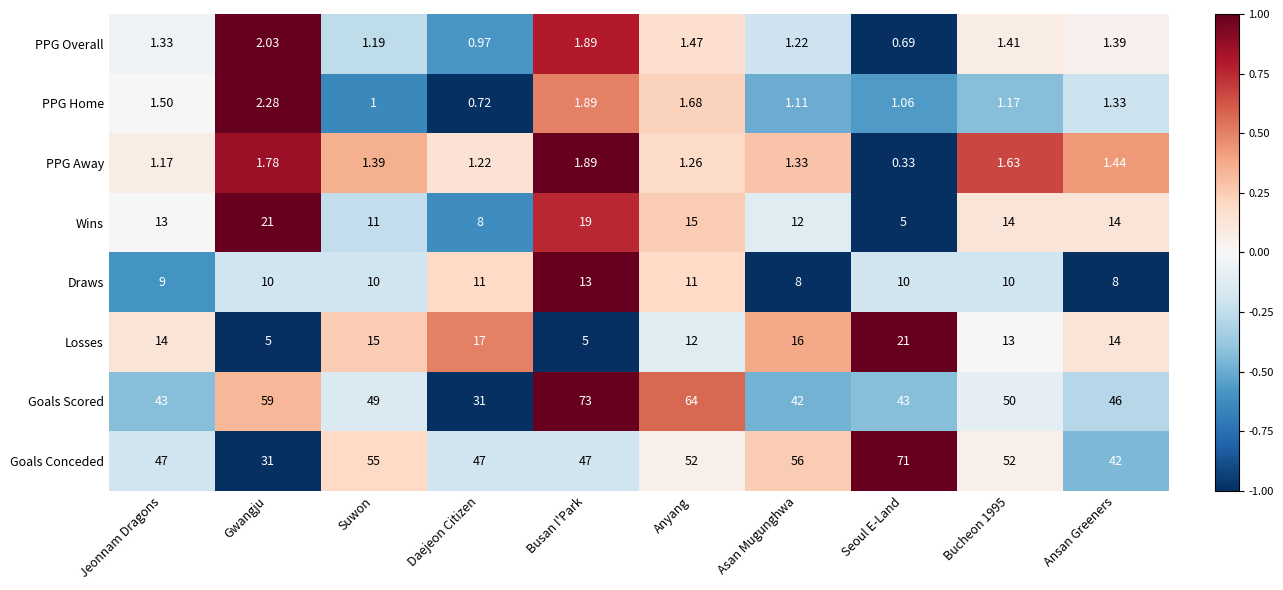

Between Gwangju and Seoul E-Land, which series saw the biggest shift?

Goals Conceded